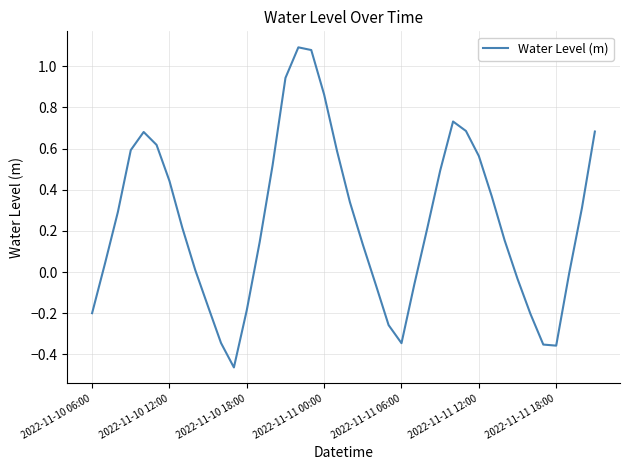

What is the difference between the maximum and minimum values?

1.6